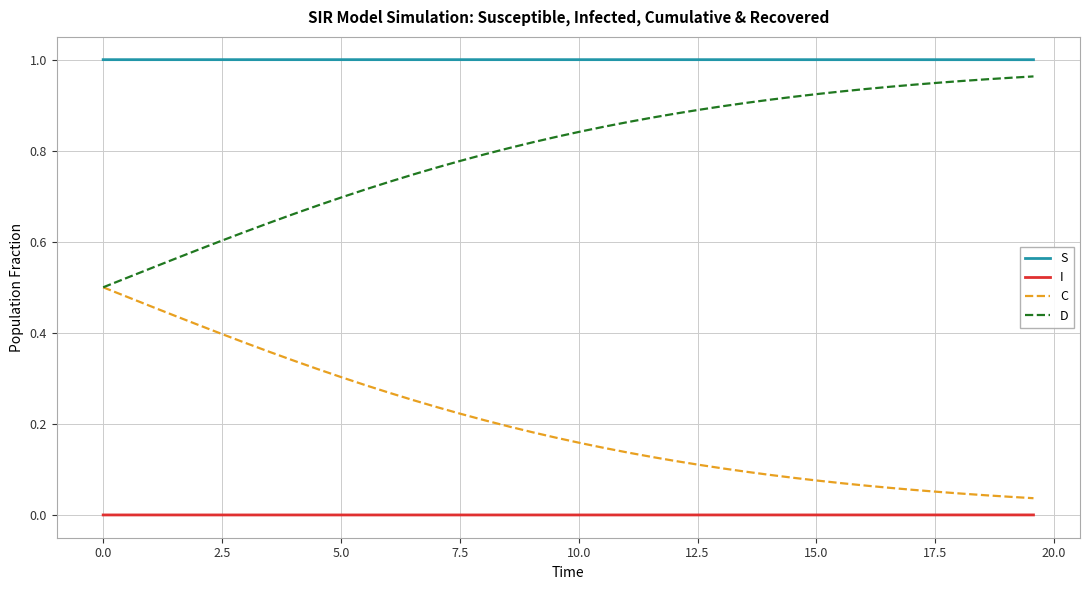

List the series in order of their overall mean, lowest first.

I, C, D, S